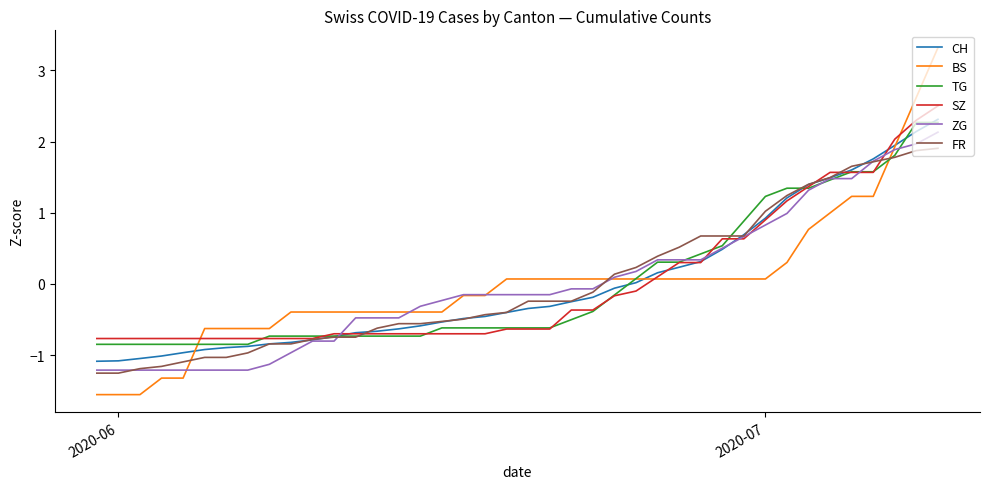

True or false: CH and ZG intersect in this chart.

True